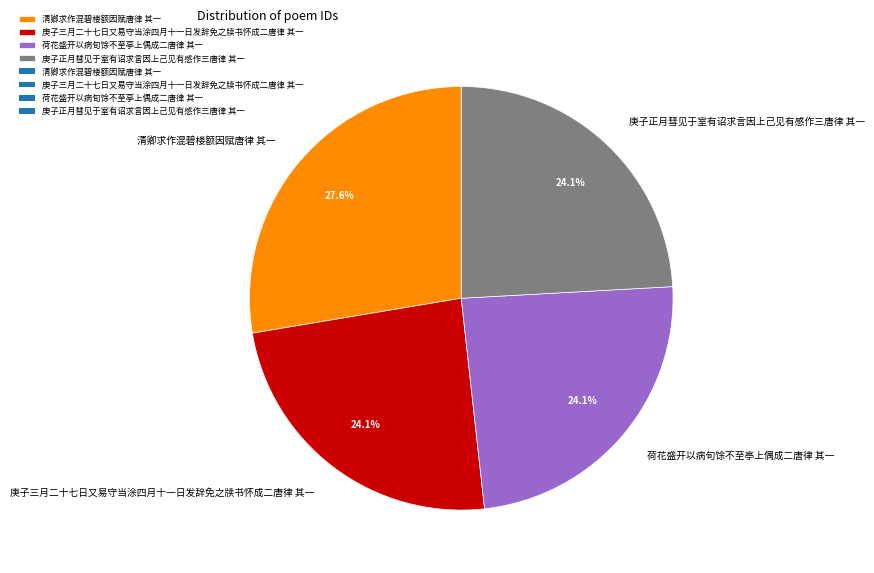

How many segments does this pie chart have?

4